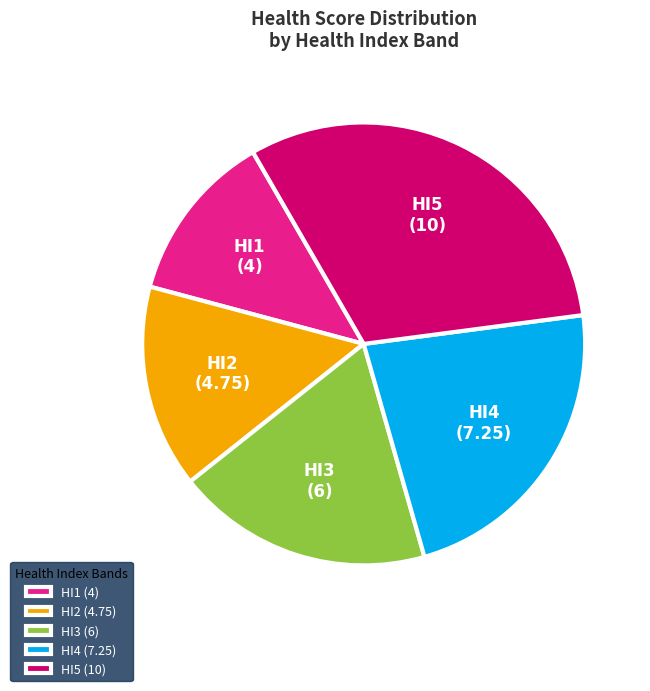

Combined, do HI5 (10) and HI2 (4.75) account for over 50%?

No